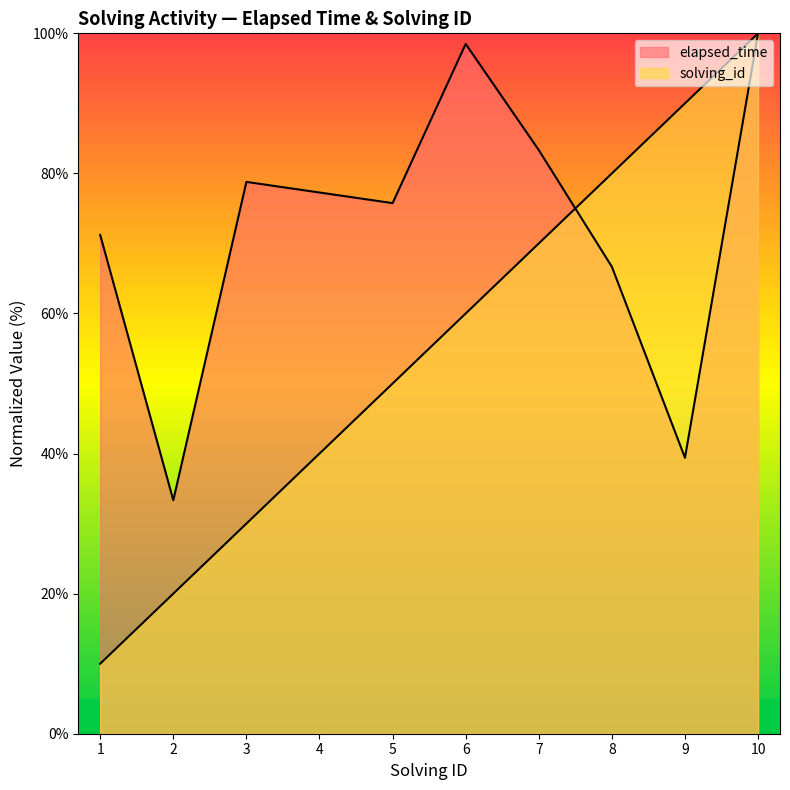

What is the maximum value for solving_id?

100.0